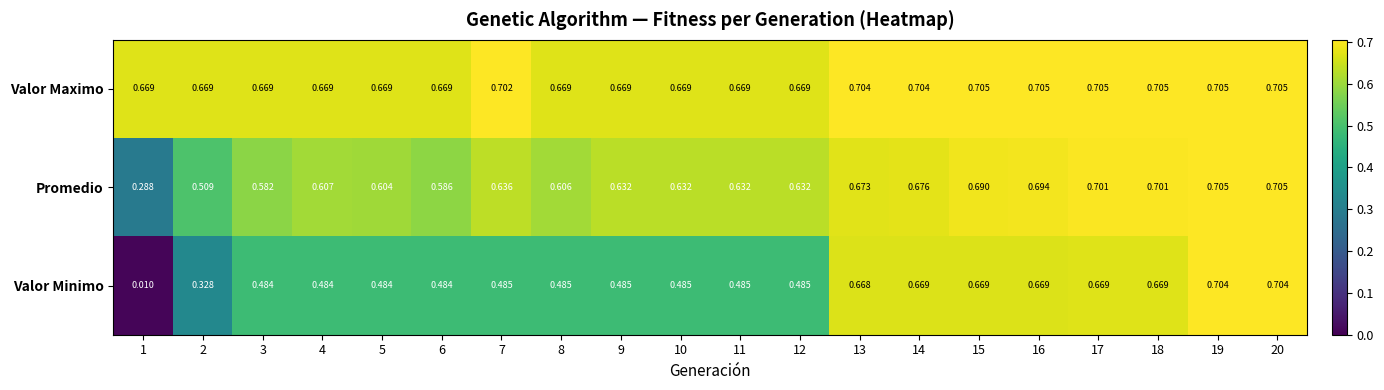

Which series changed the most between 2 and 4?

Valor Minimo